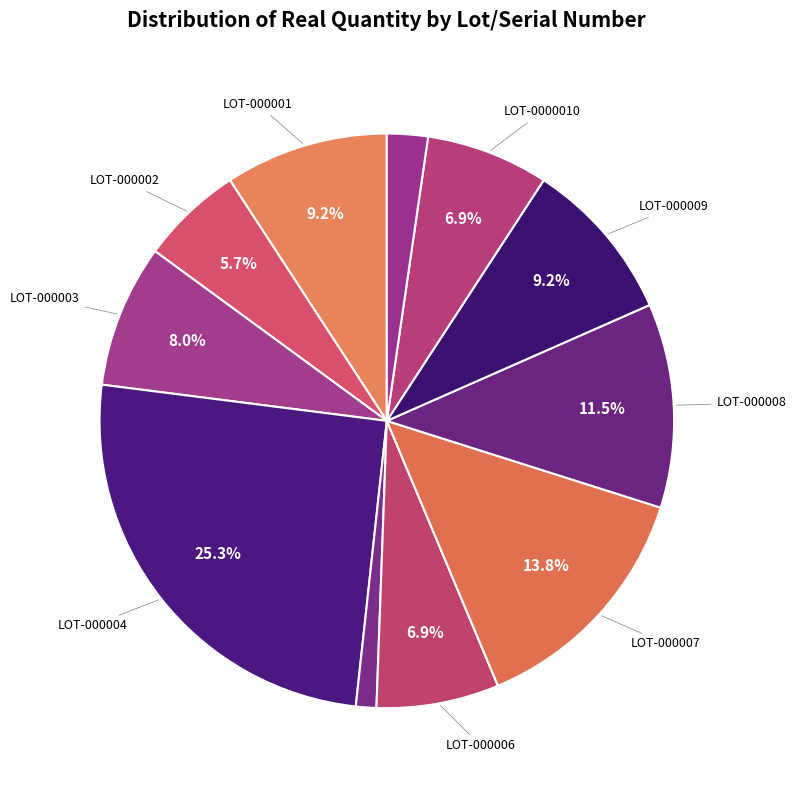

Count the number of slices in the pie.

11